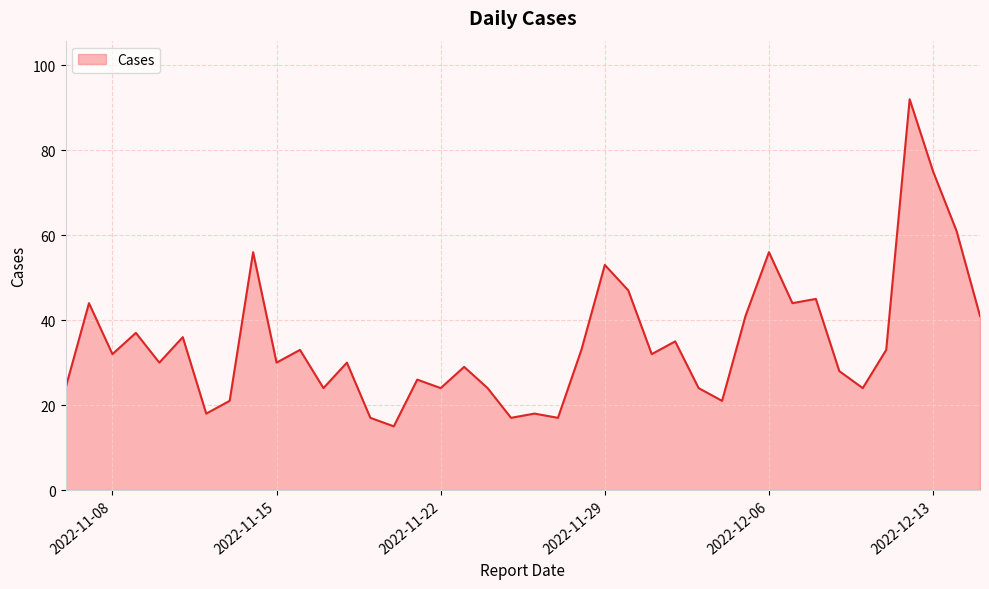

What is the maximum value shown in the chart?

92